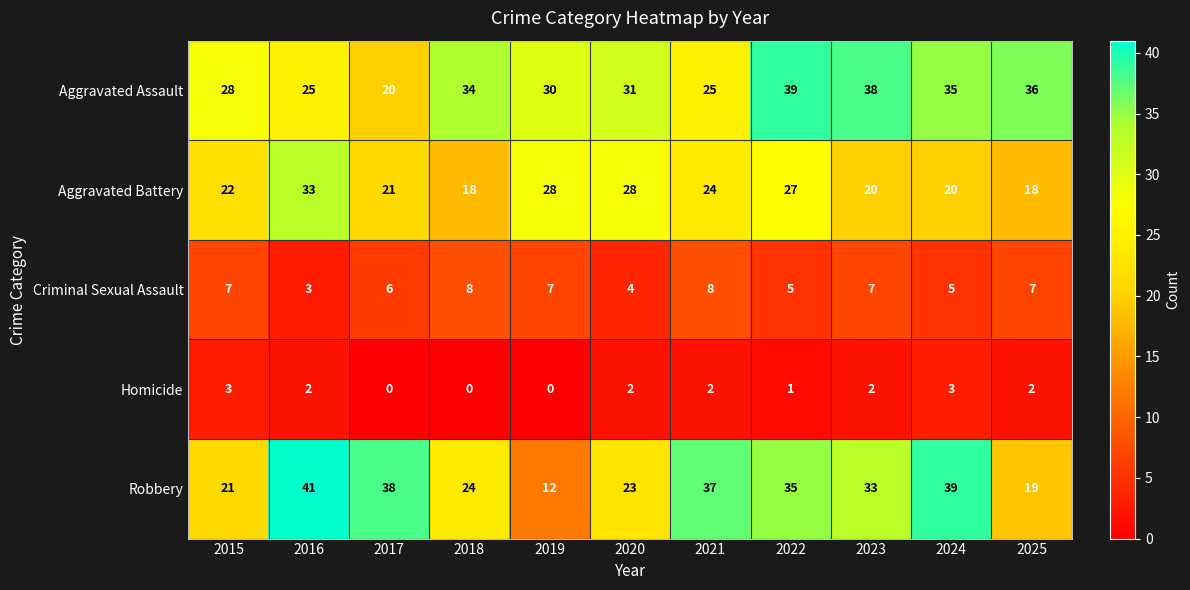

Where does the Homicide series first go above 2?

2015